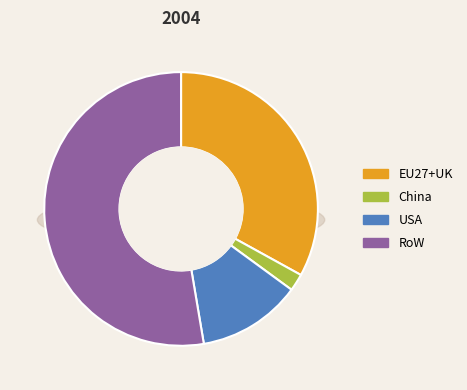

Rank the categories by value from lowest to highest.

China, USA, EU27+UK, RoW